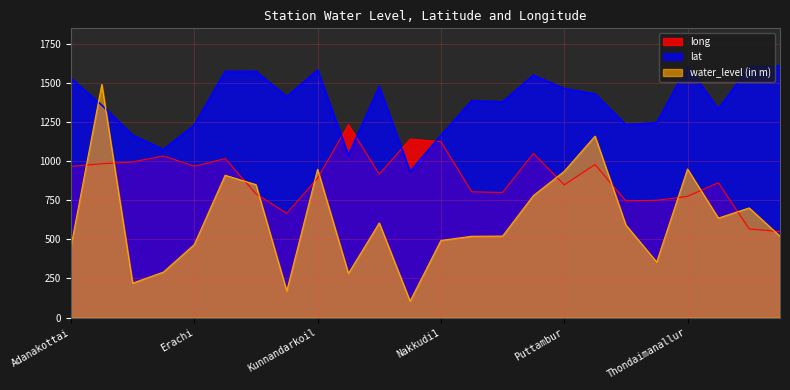

What is the label of the 12th point from the left?

Mimisal1